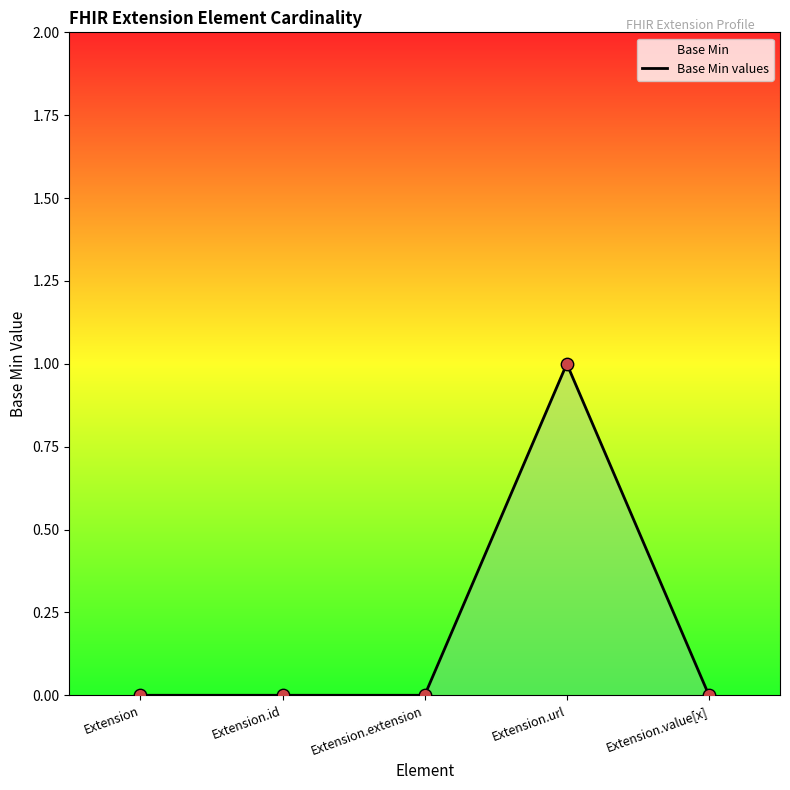

Between Extension and Extension.id, which is larger?

Extension